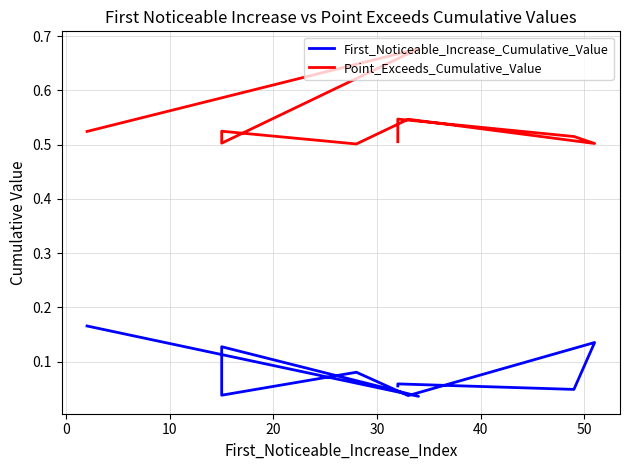

Is it true that Point_Exceeds_Cumulative_Value equals 0.5 at 20?

True